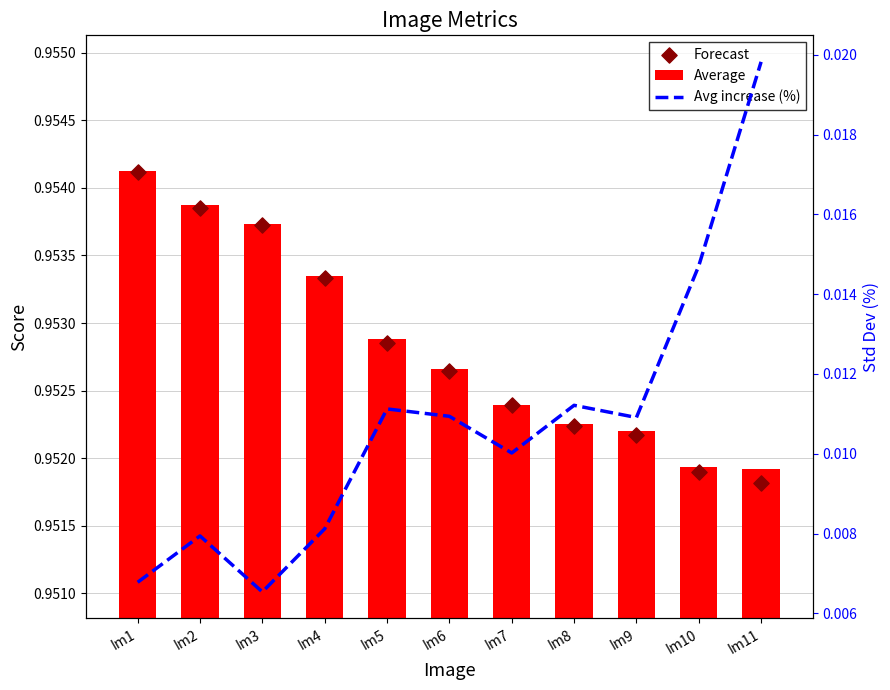

What are all the series names shown in the legend?

Average, Forecast, Avg increase (%)